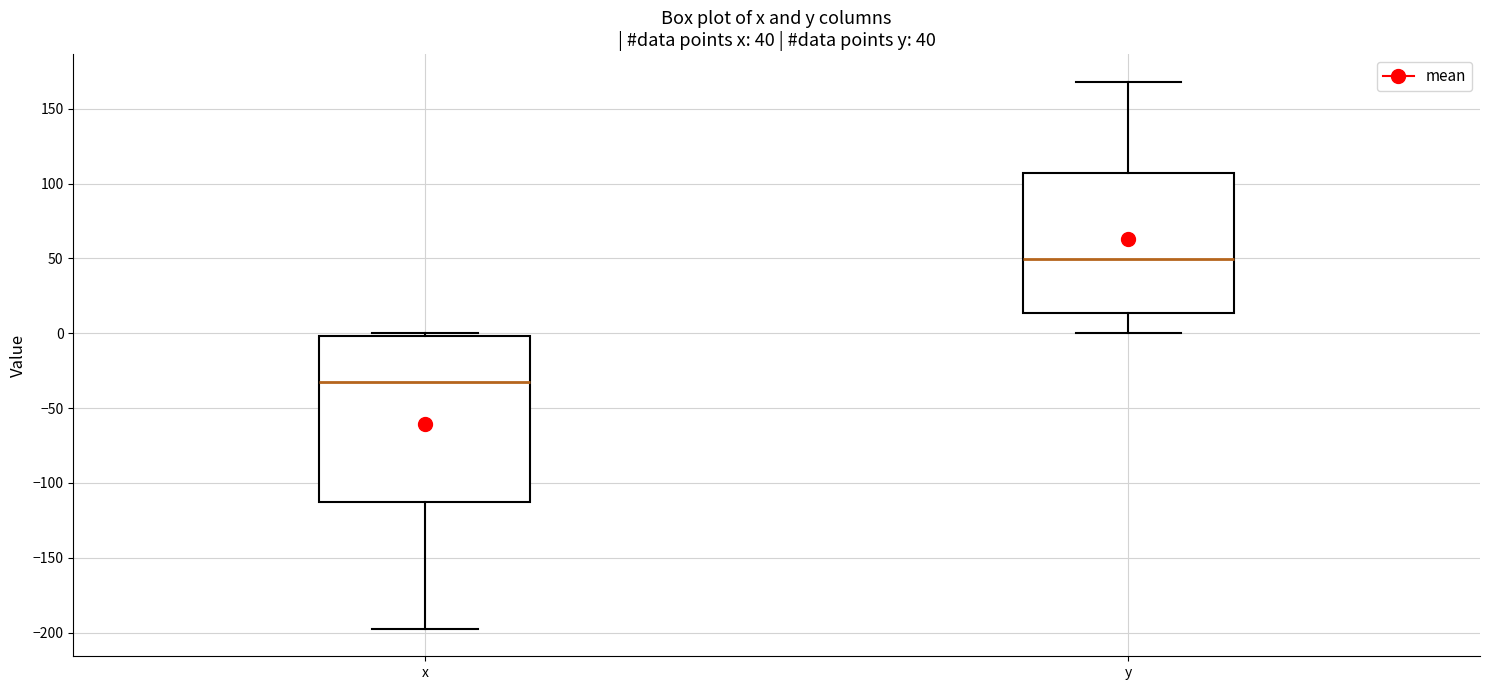

Which box is the tallest, from its lower edge to its upper edge?

x